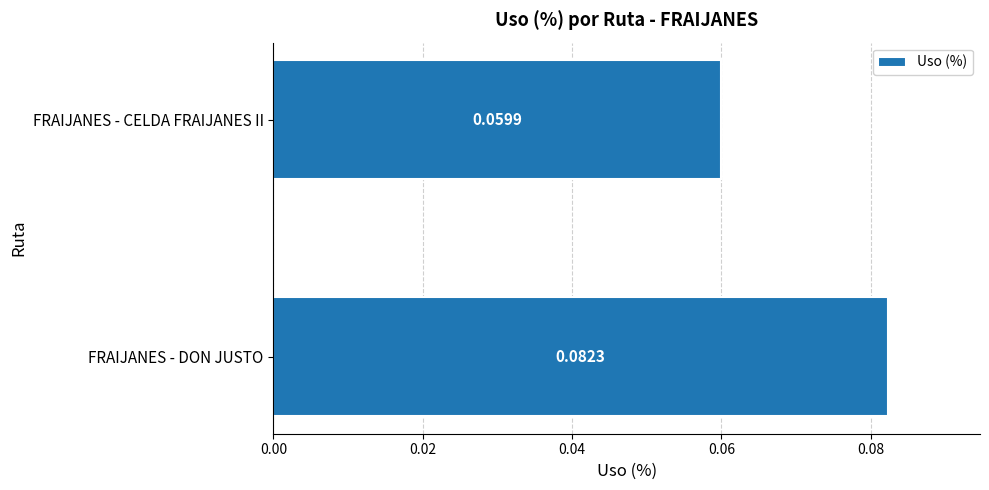

At which category does the chart reach its minimum across all series?

FRAIJANES - CELDA FRAIJANES II